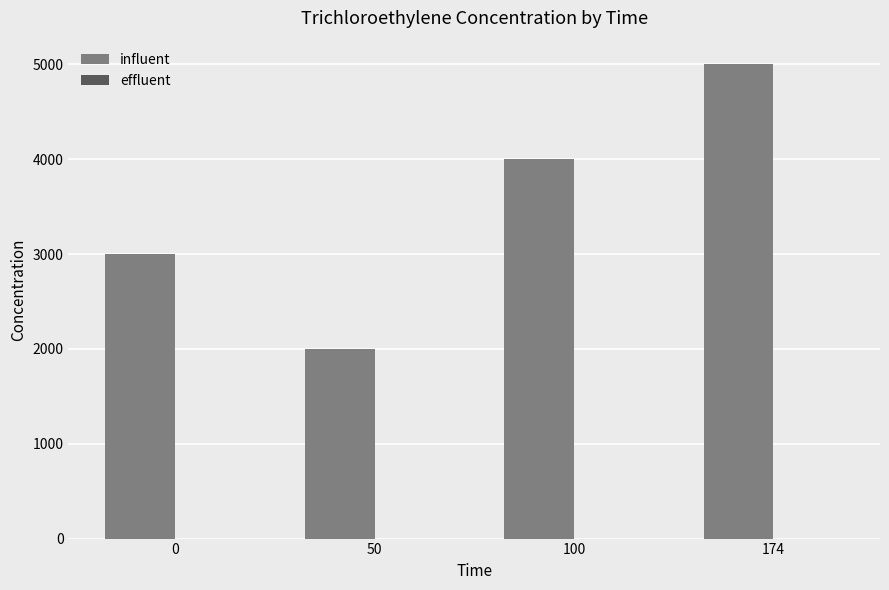

What is the difference between the maximum and minimum values?

3000